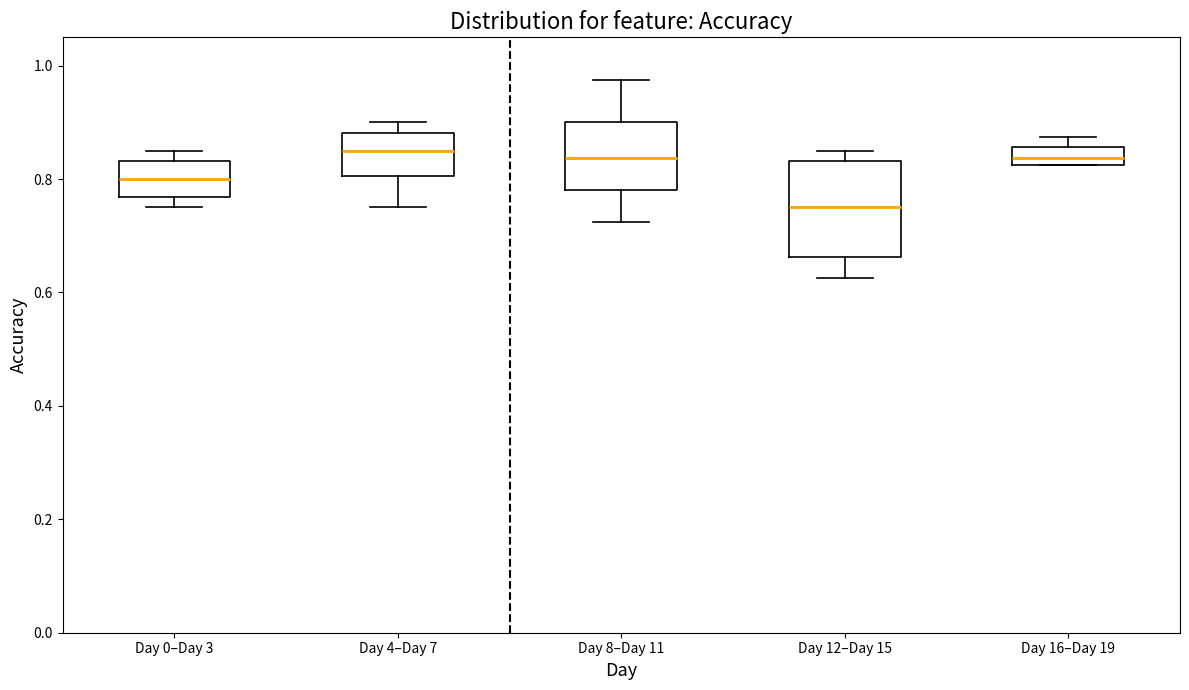

Where is the upper edge of the box for Day 12–Day 15 on the y-axis? The values are not printed on the chart, so give them approximately, as read against the axis.

0.84